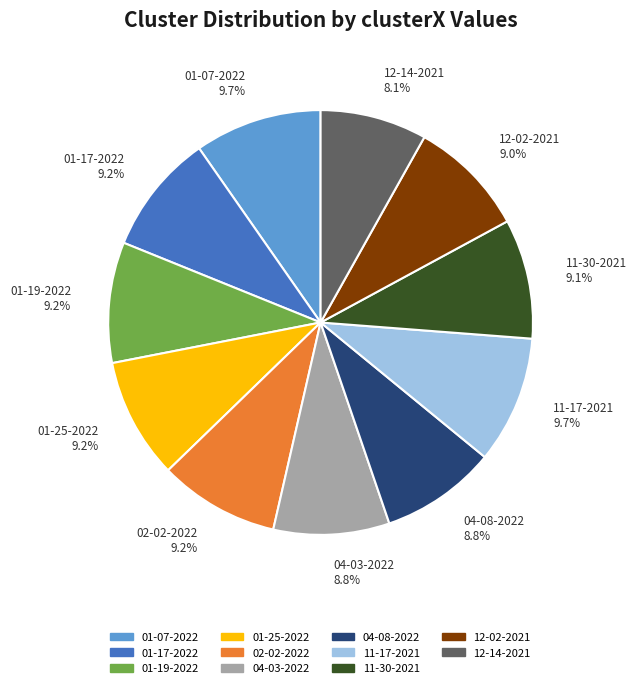

Which slice is the smallest?

12-14-2021 8.1%